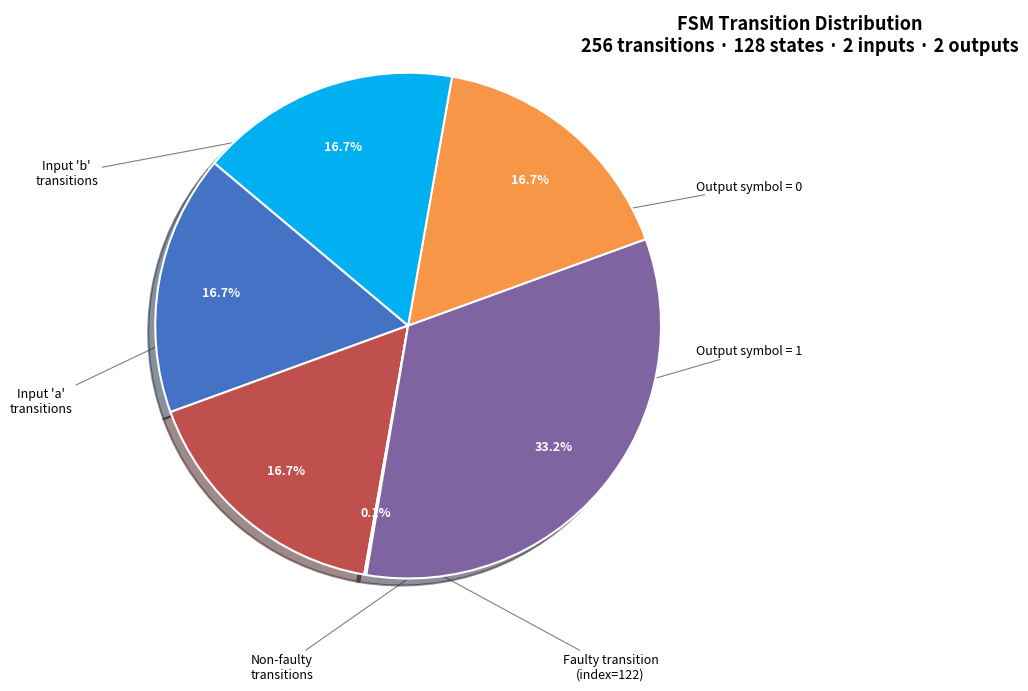

Is there any slice that represents more than half of the pie?

No